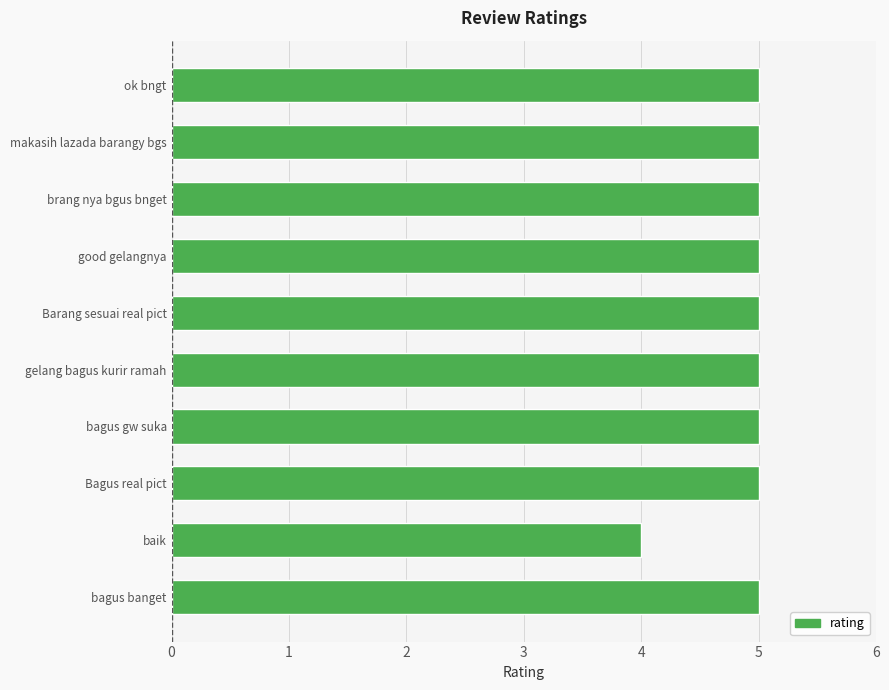

How many bars are there in total?

10